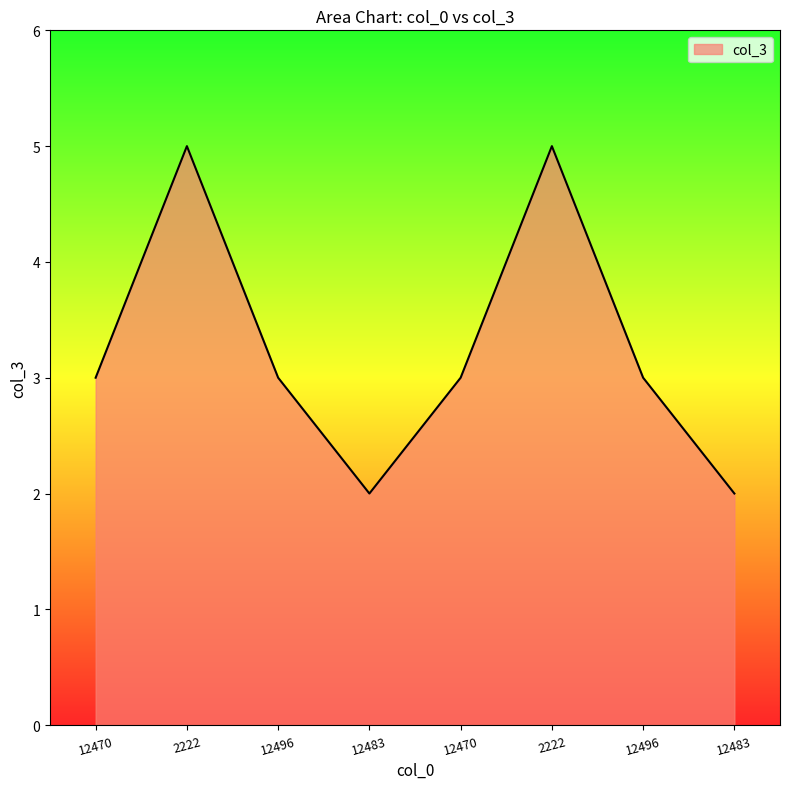

Count the number of data series in this chart.

1